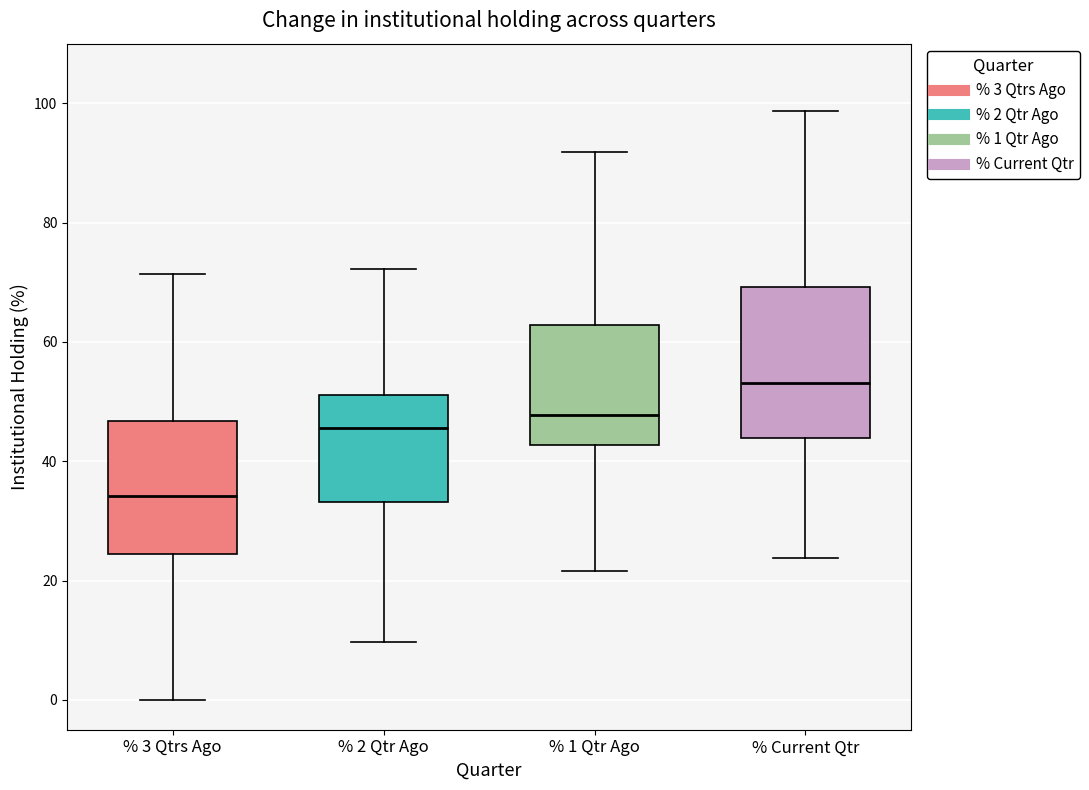

Comparing the boxes themselves (not the whiskers), which one is the tallest?

% Current Qtr